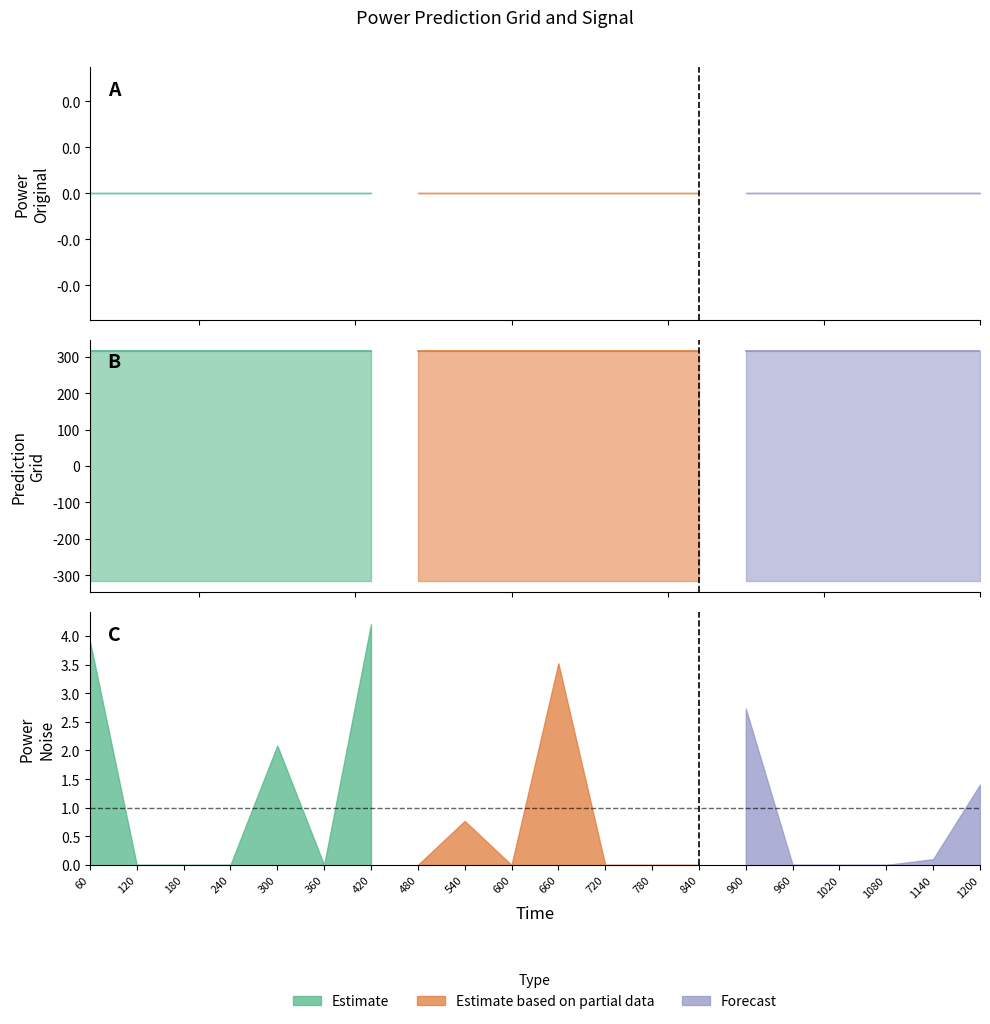

At how many categories does at least one series exceed -293?

20